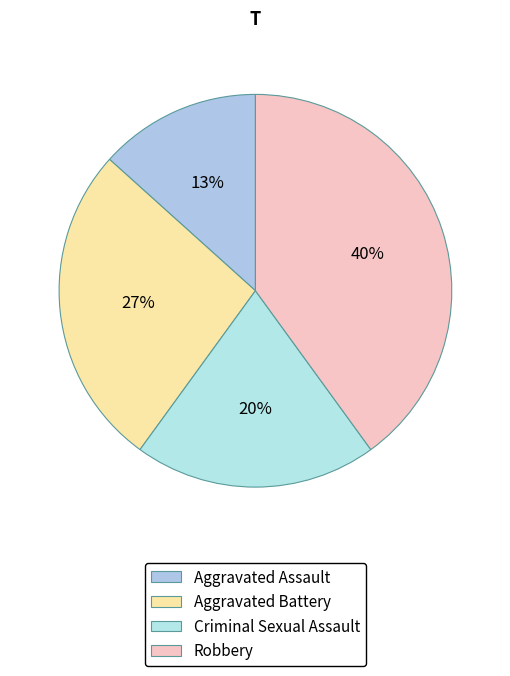

Count the number of slices in the pie.

4